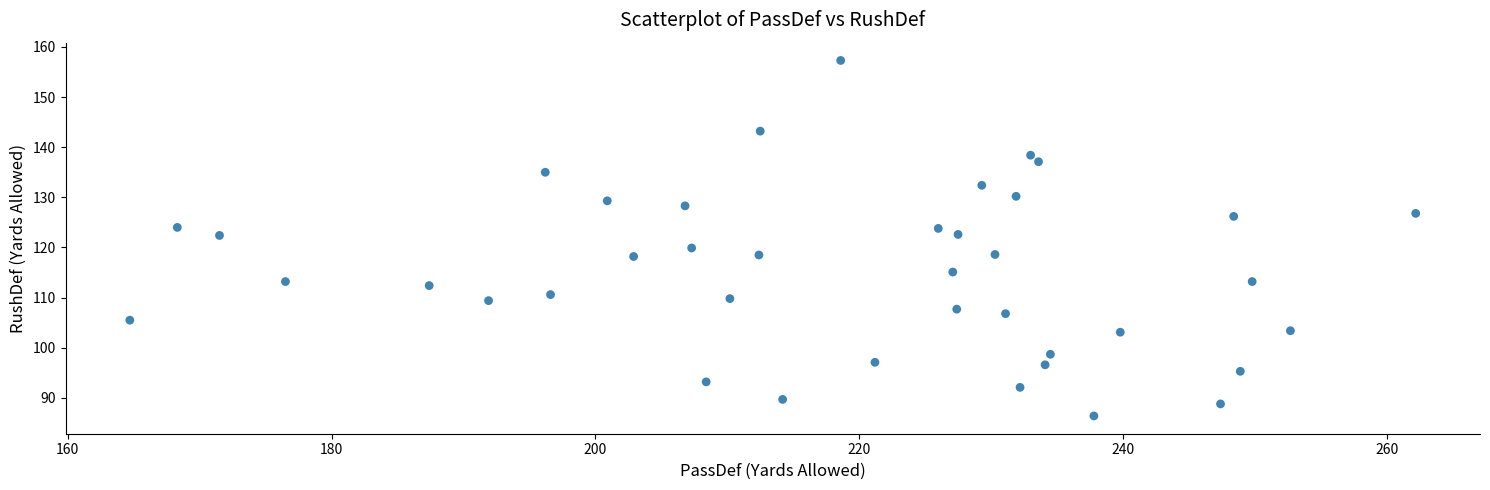

What is the range of X values (max minus min)?

97.5